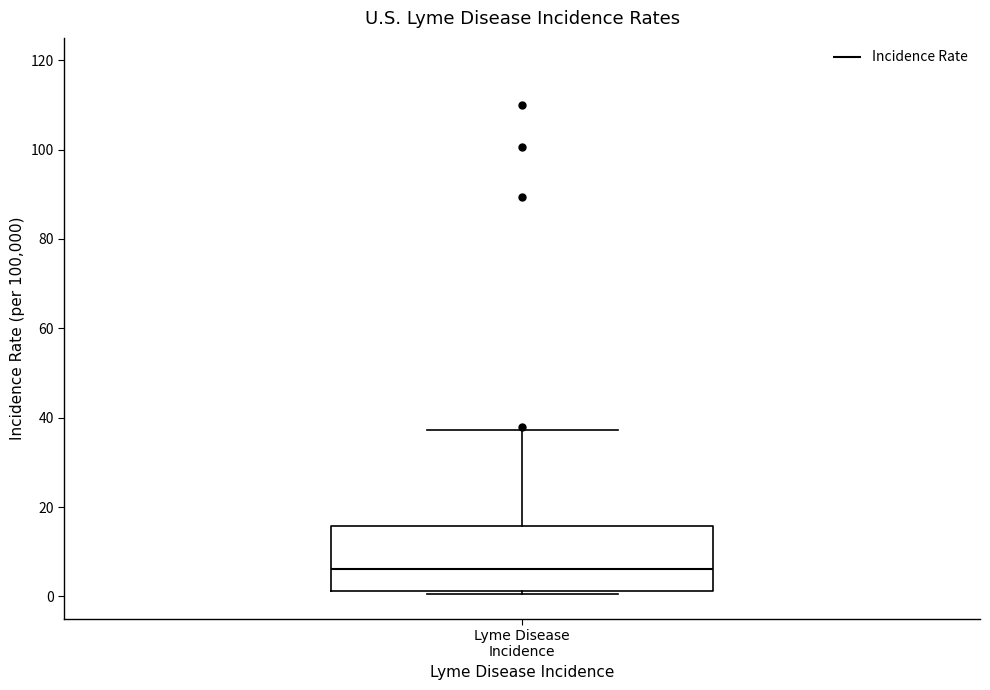

Transcribe this box plot: give where the median line is, the range the box spans, and where the two whiskers end, as read against the y-axis. The values are not printed on the chart, so give them approximately, as read against the axis.

median 6, box 2 to 16, whiskers 0 to 38